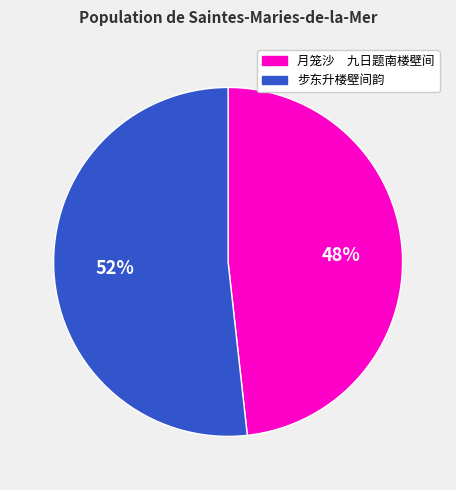

Between 月笼沙 九日题南楼壁间 and 步东升楼壁间韵, which is larger?

步东升楼壁间韵